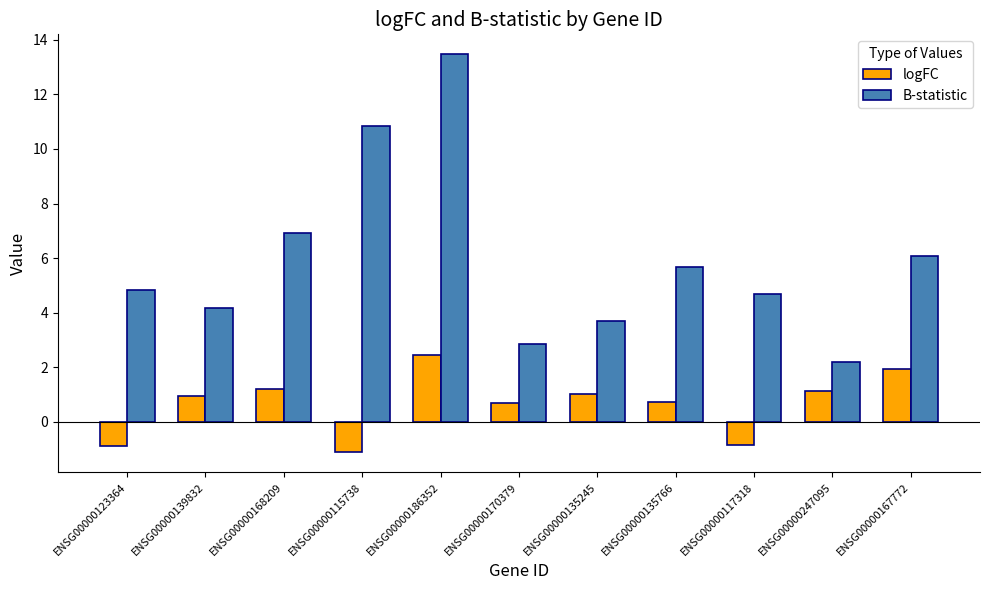

Between ENSG00000135245 and ENSG00000135766, which series saw the biggest shift?

B-statistic